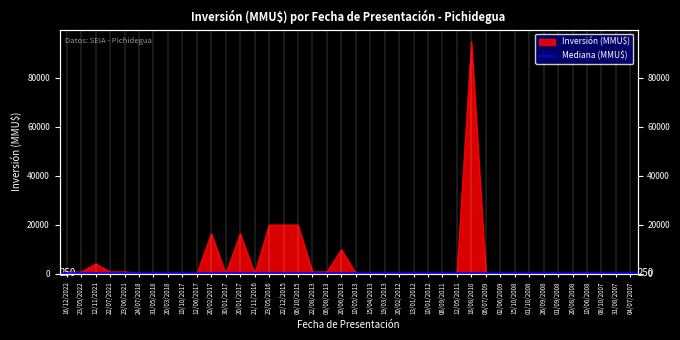

What value does the data have at 10/05/2013?

250